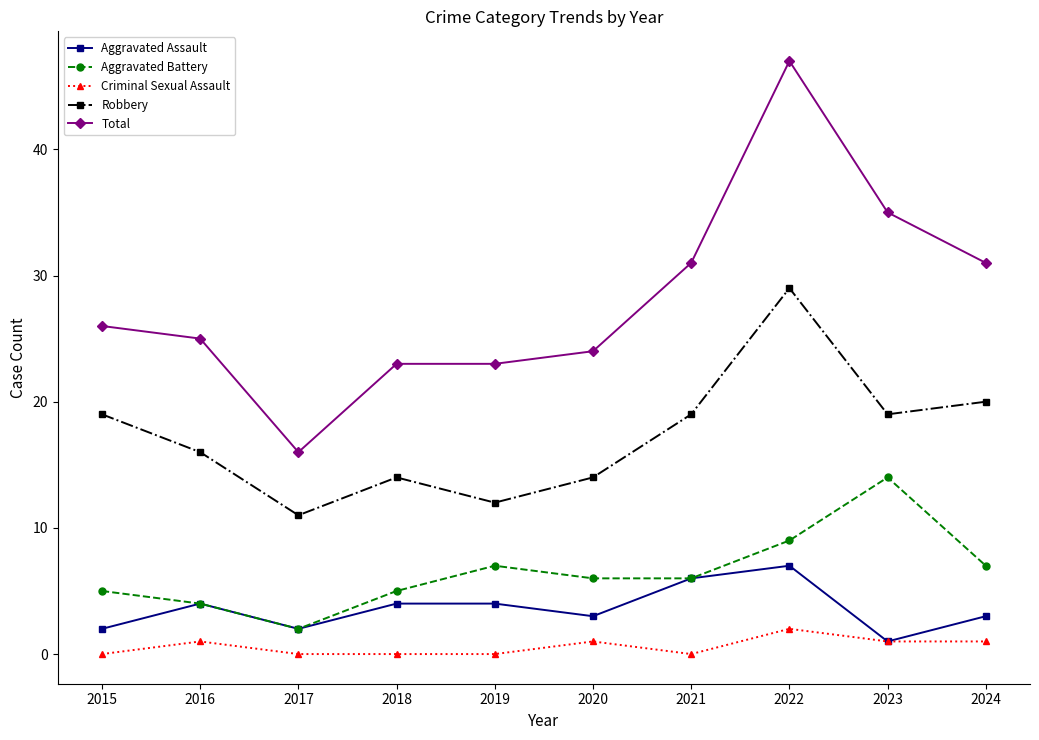

What is the difference between the maximum and minimum values in the Aggravated Assault series?

6